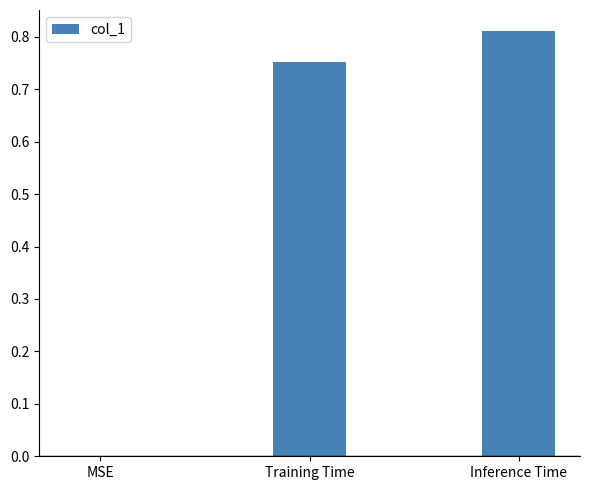

Which category has the highest value across all series?

Inference Time